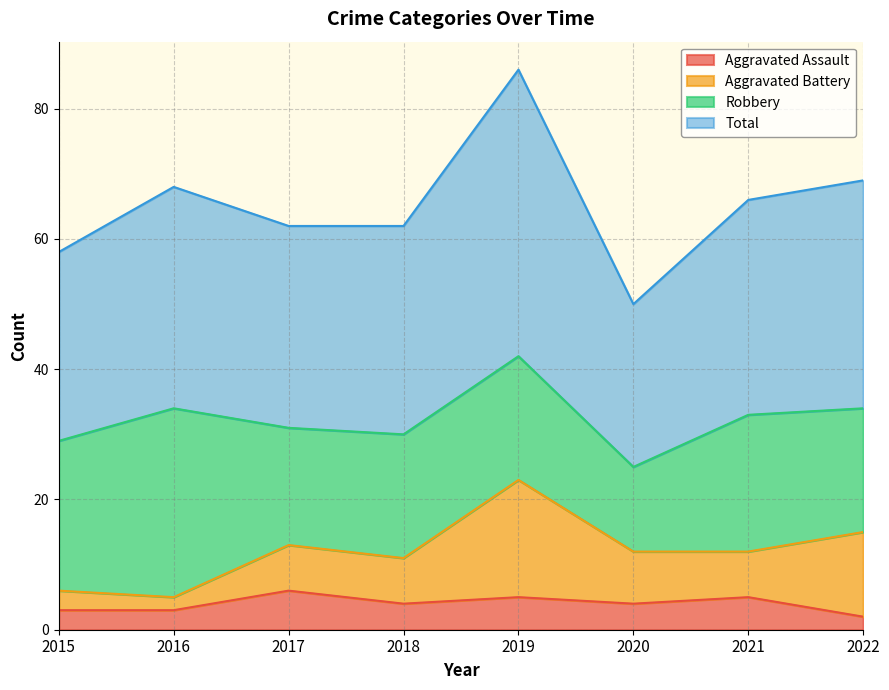

The Aggravated Assault series shows 1 at 2021. True or false?

False